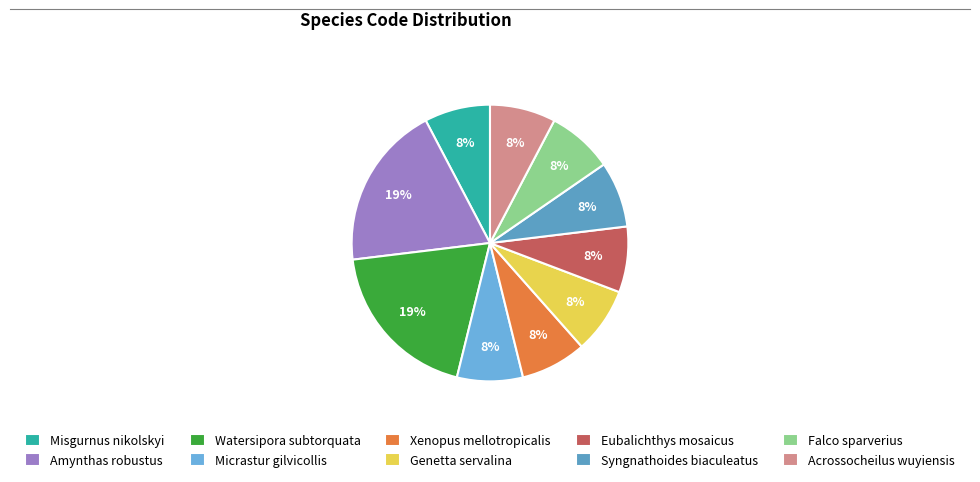

Is there any slice that represents more than half of the pie?

No